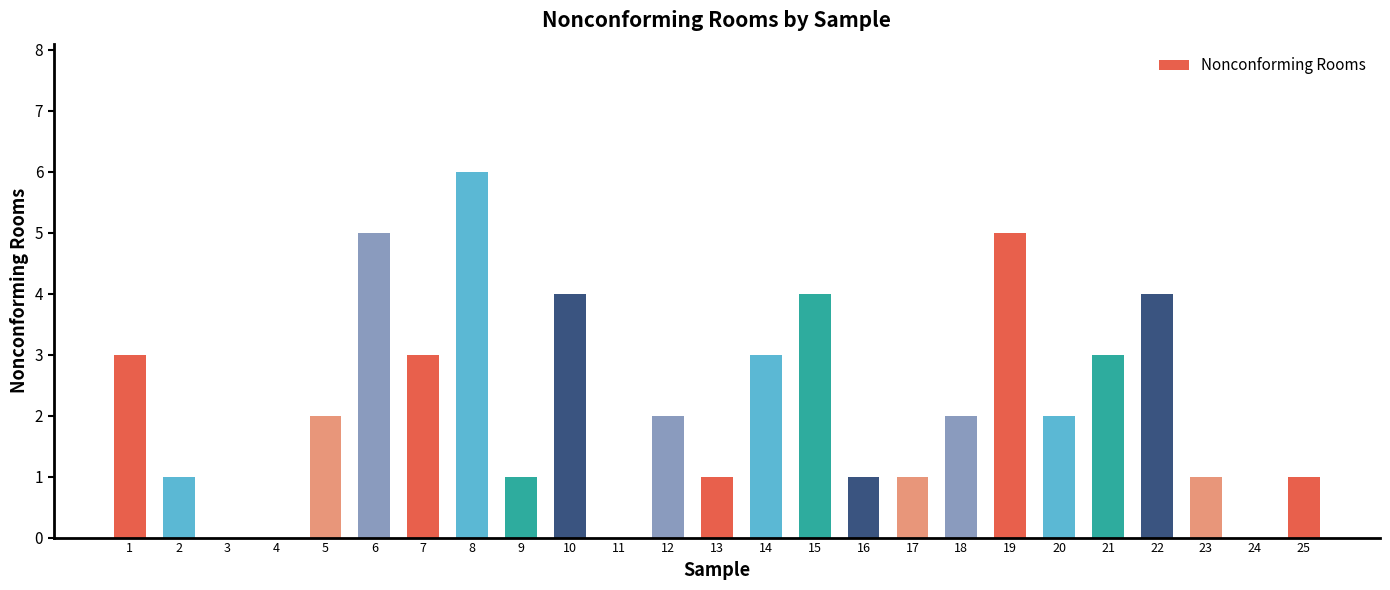

What is the change in value from 14 to 16?

-2